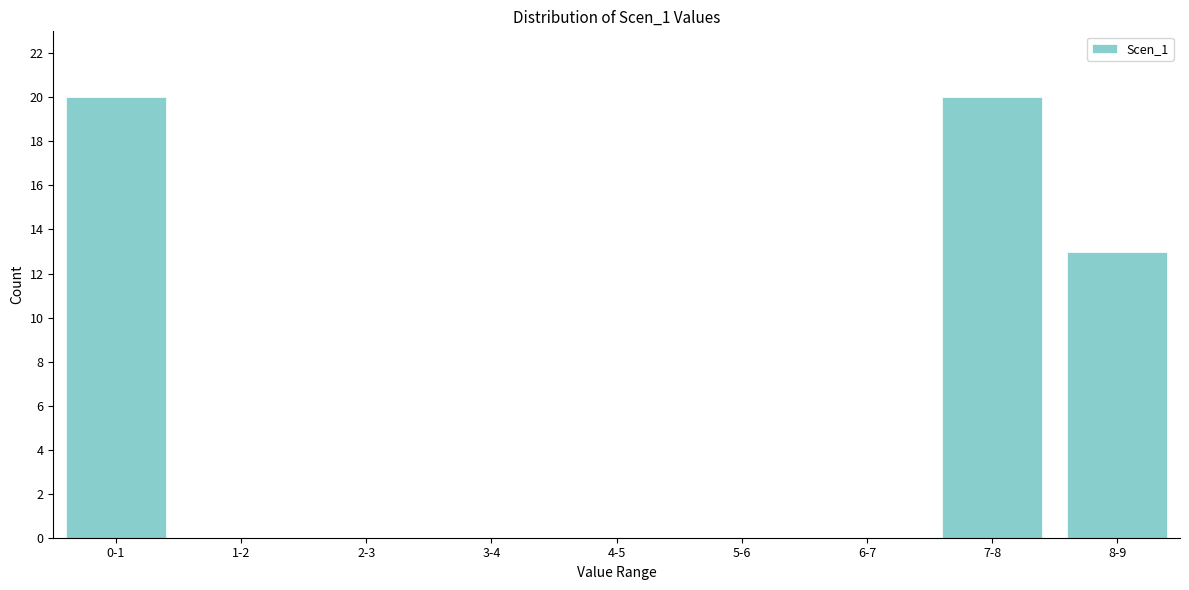

Reading left to right, extract all data points from this chart.

0-1=20	1-2=0	2-3=0	3-4=0	4-5=0	5-6=0	6-7=0	7-8=20	8-9=13